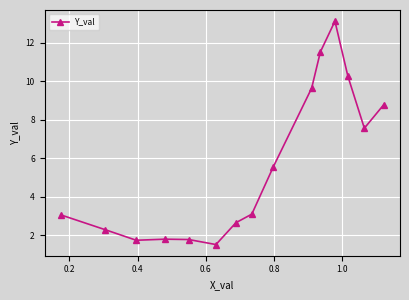

How many interior local valleys (lower than both neighbors) does the data have?

3